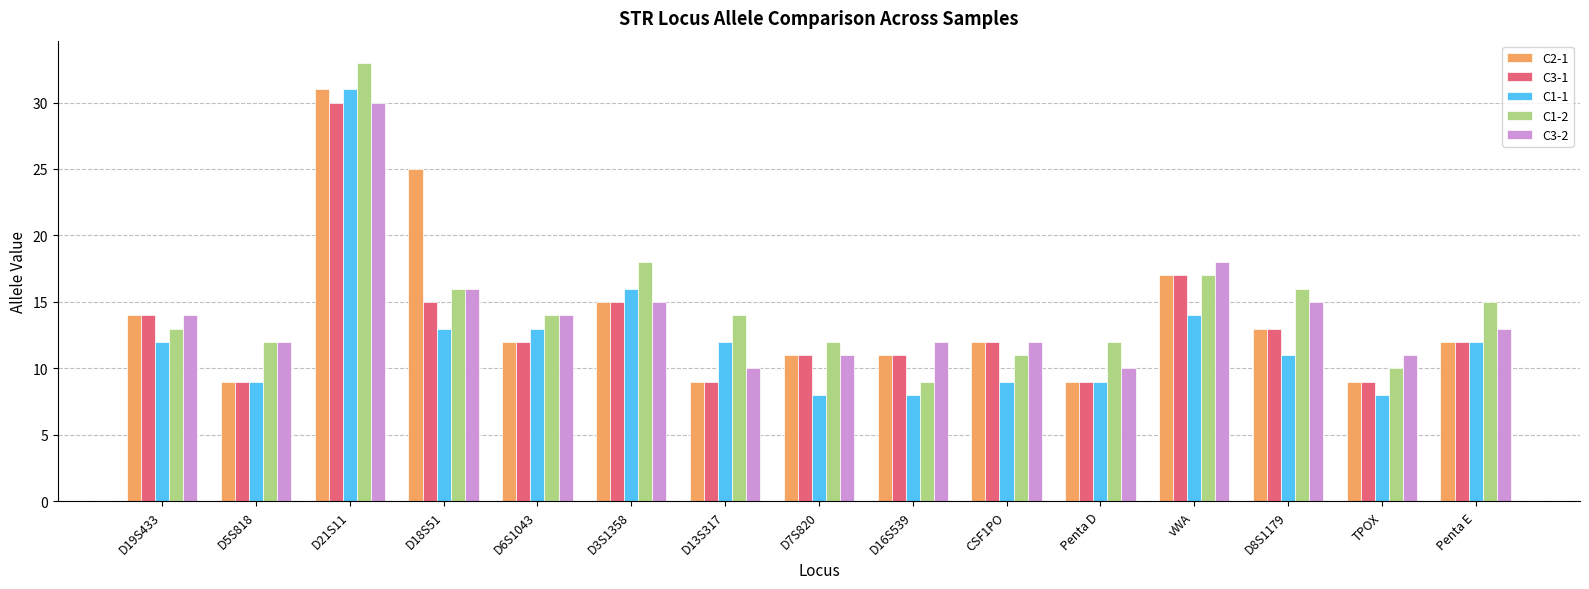

Which label corresponds to the largest value in the chart?

D21S11